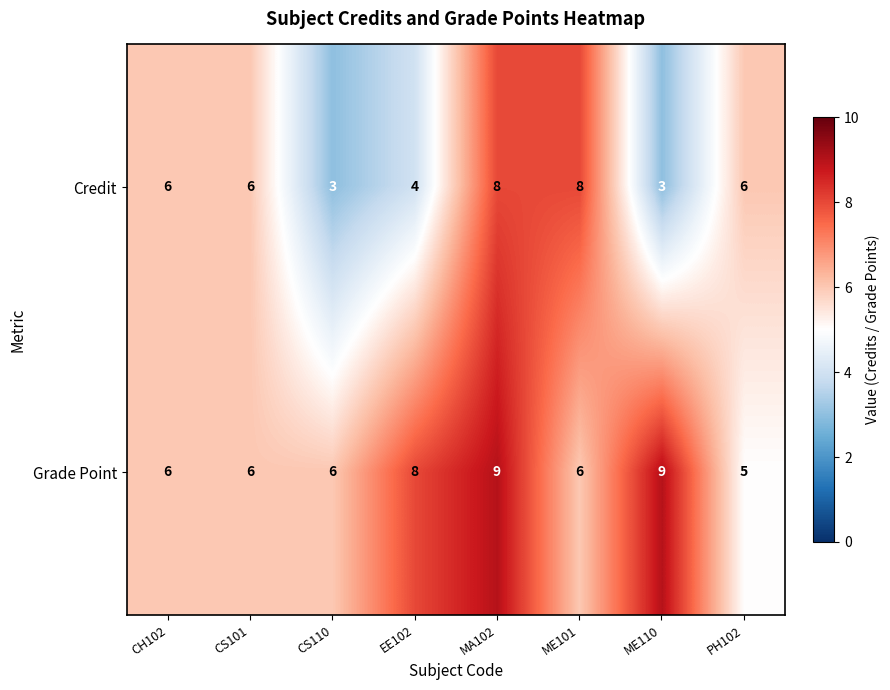

What is the approximate value of Credit at MA102?

8